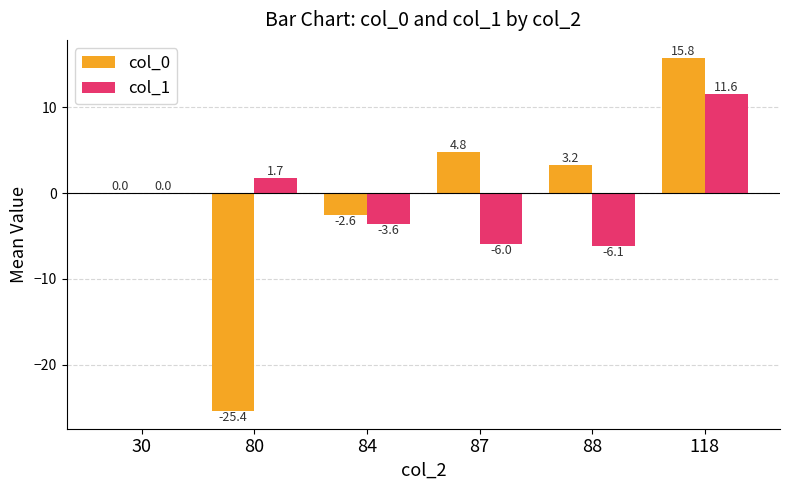

What is the sum of all col_1 values?

-2.4